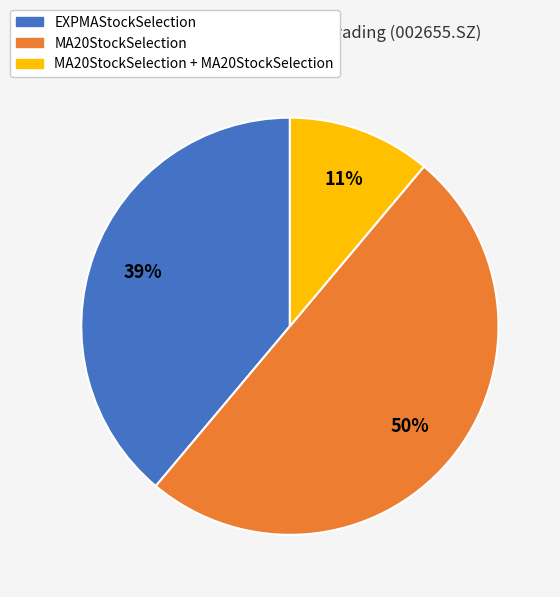

To the nearest percent, what is the average slice percentage?

33%